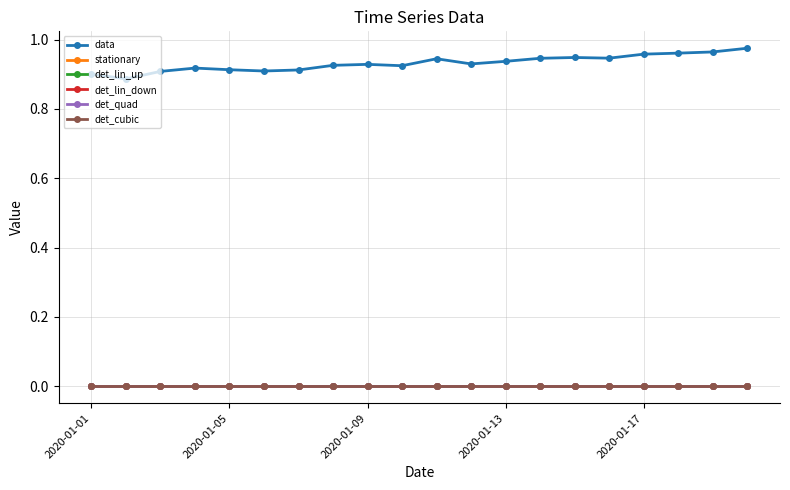

Does the chart have visible grid lines?

Yes